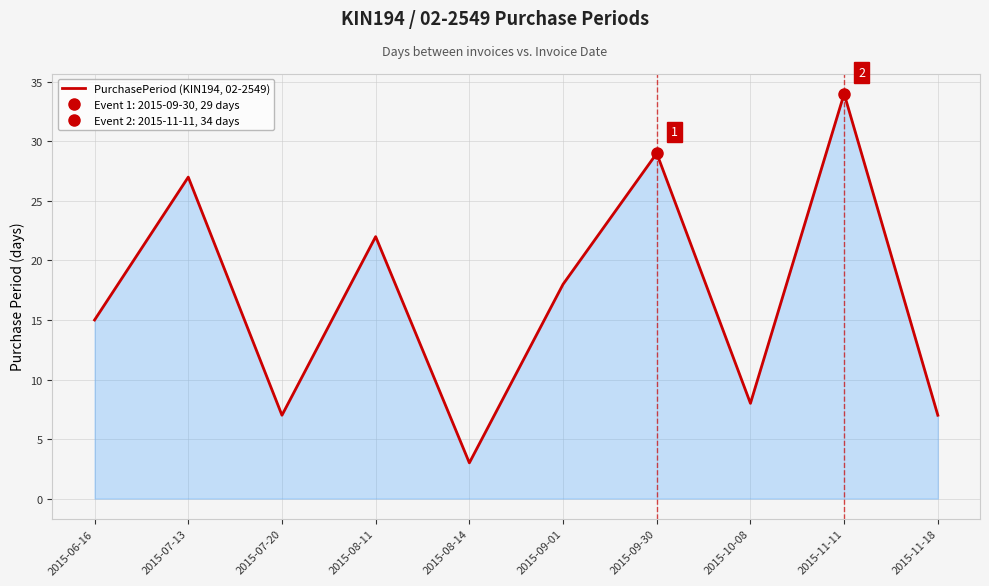

What is the greatest value displayed?

34